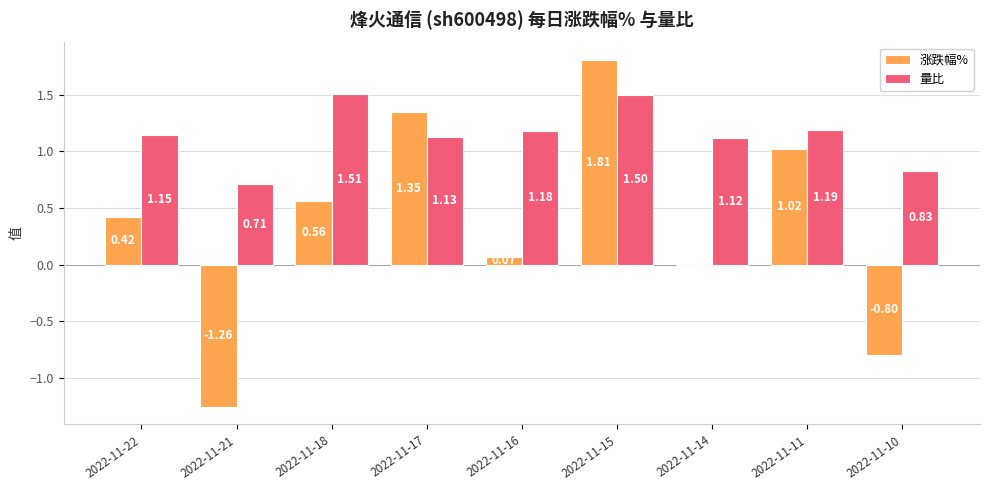

Between 2022-11-14 and 2022-11-11, which series saw the biggest shift?

涨跌幅%